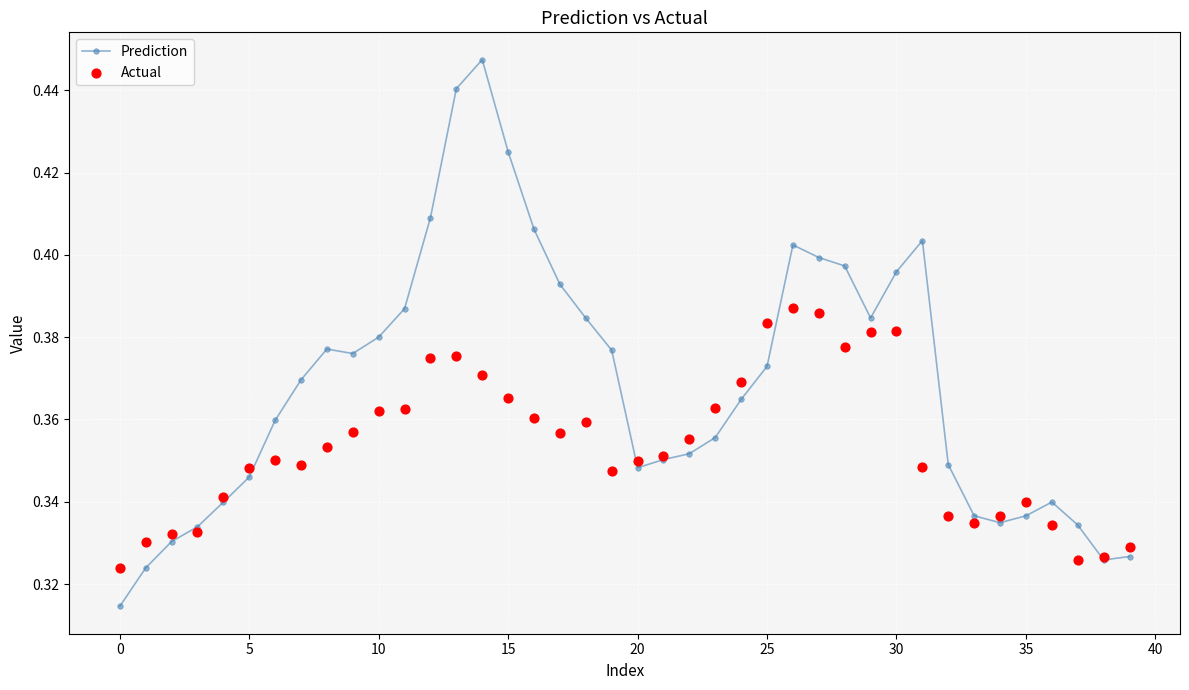

Which series reaches the maximum Y coordinate?

Prediction